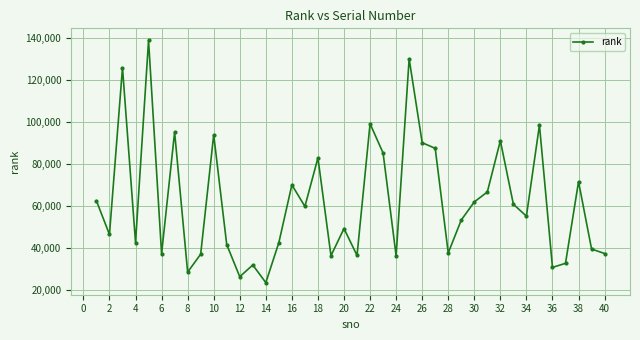

What is the sum of all values?

2471139